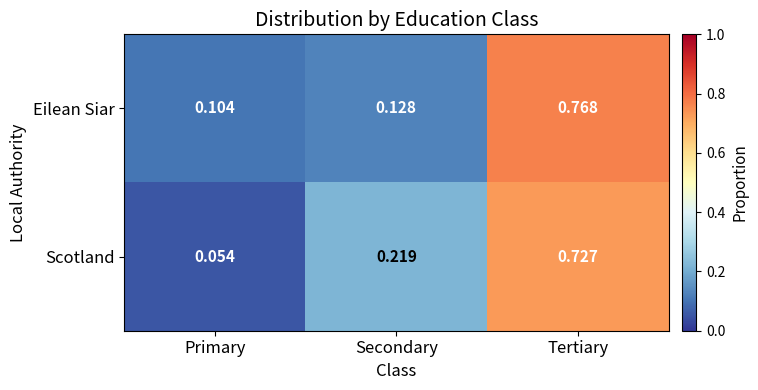

At which label does Eilean Siar reach its peak?

Tertiary